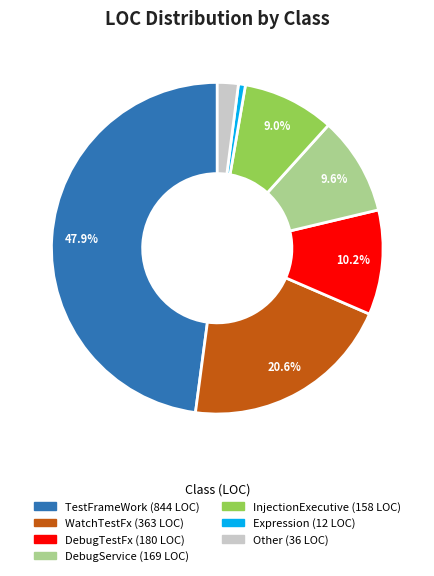

Is there any slice that represents more than half of the pie?

No